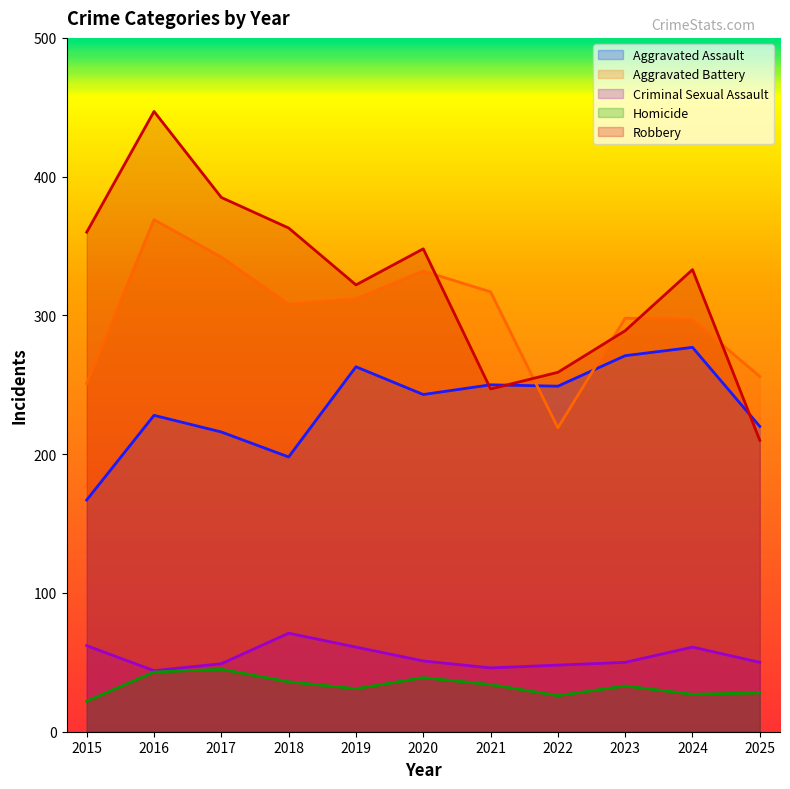

What is the difference between the Homicide values at 2018 and 2015?

14